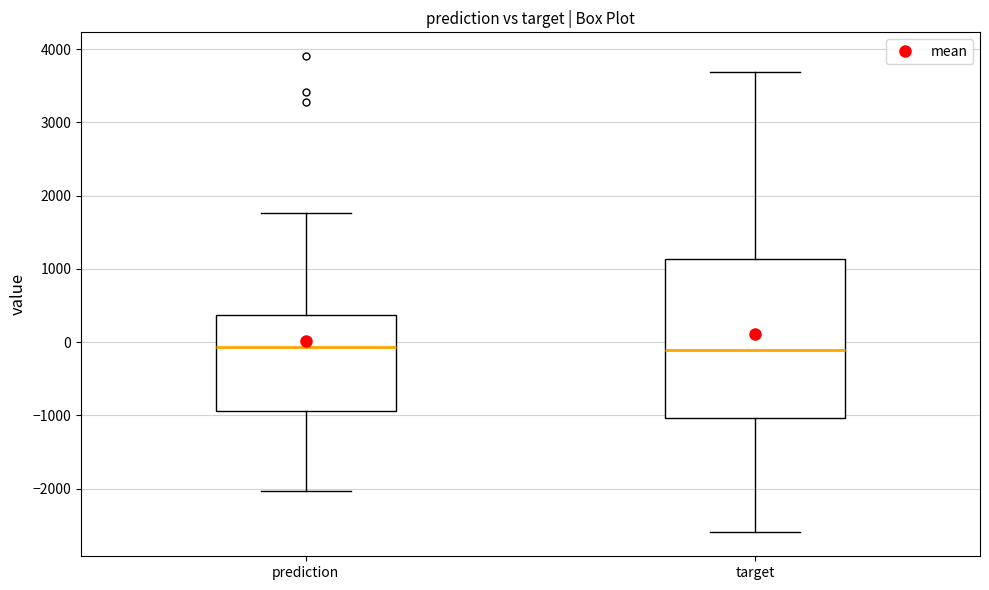

Reading left to right, transcribe this box plot: for each box, give where its median line is, the range the box spans, and where its two whiskers end, as read against the y-axis. The values are not printed on the chart, so give them approximately, as read against the axis.

prediction: median -100, box -900 to 400, whiskers -2000 to 1800
target: median -100, box -1000 to 1100, whiskers -2600 to 3700